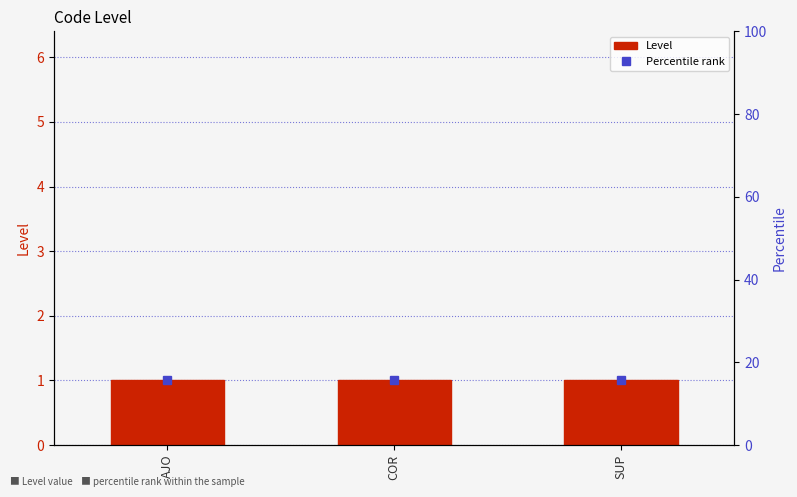

How many categories are shown in the chart?

3